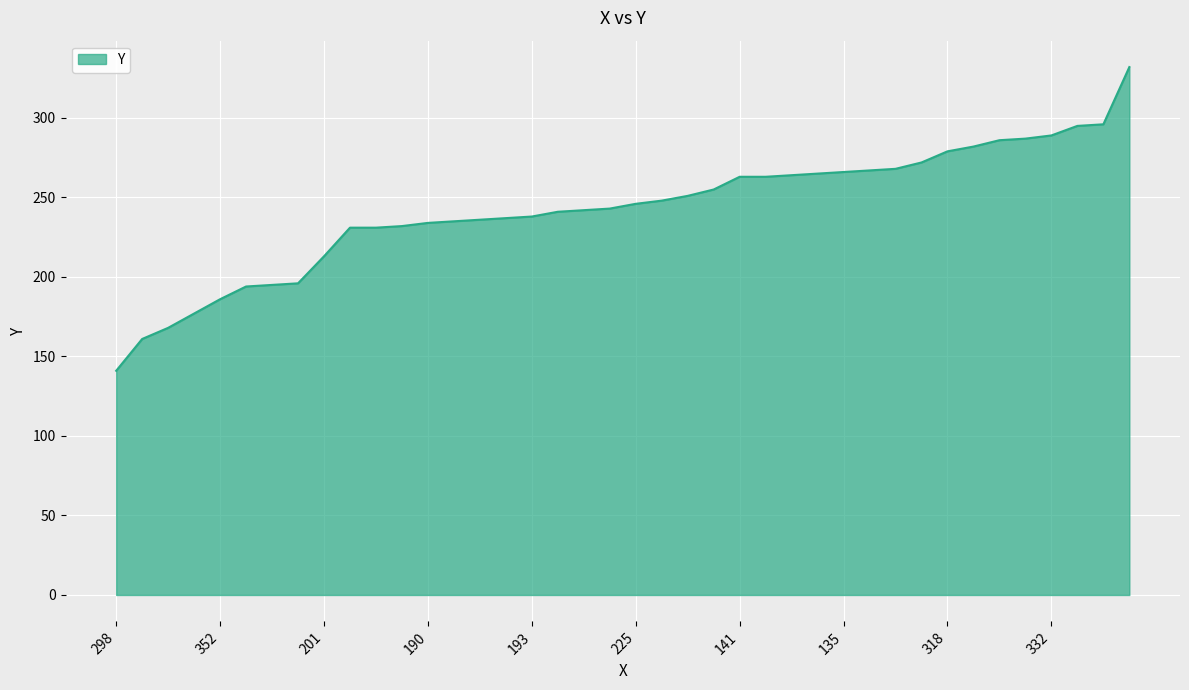

What is the difference between the maximum and minimum values?

191